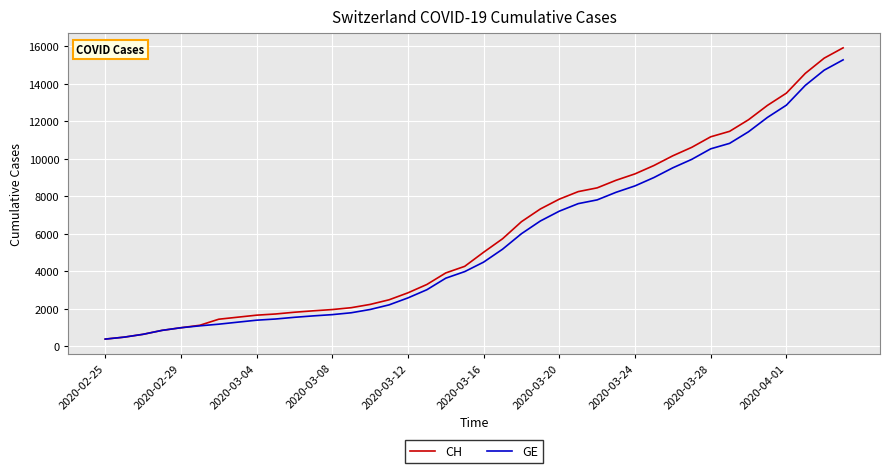

Which series has the largest range (max minus min)?

CH